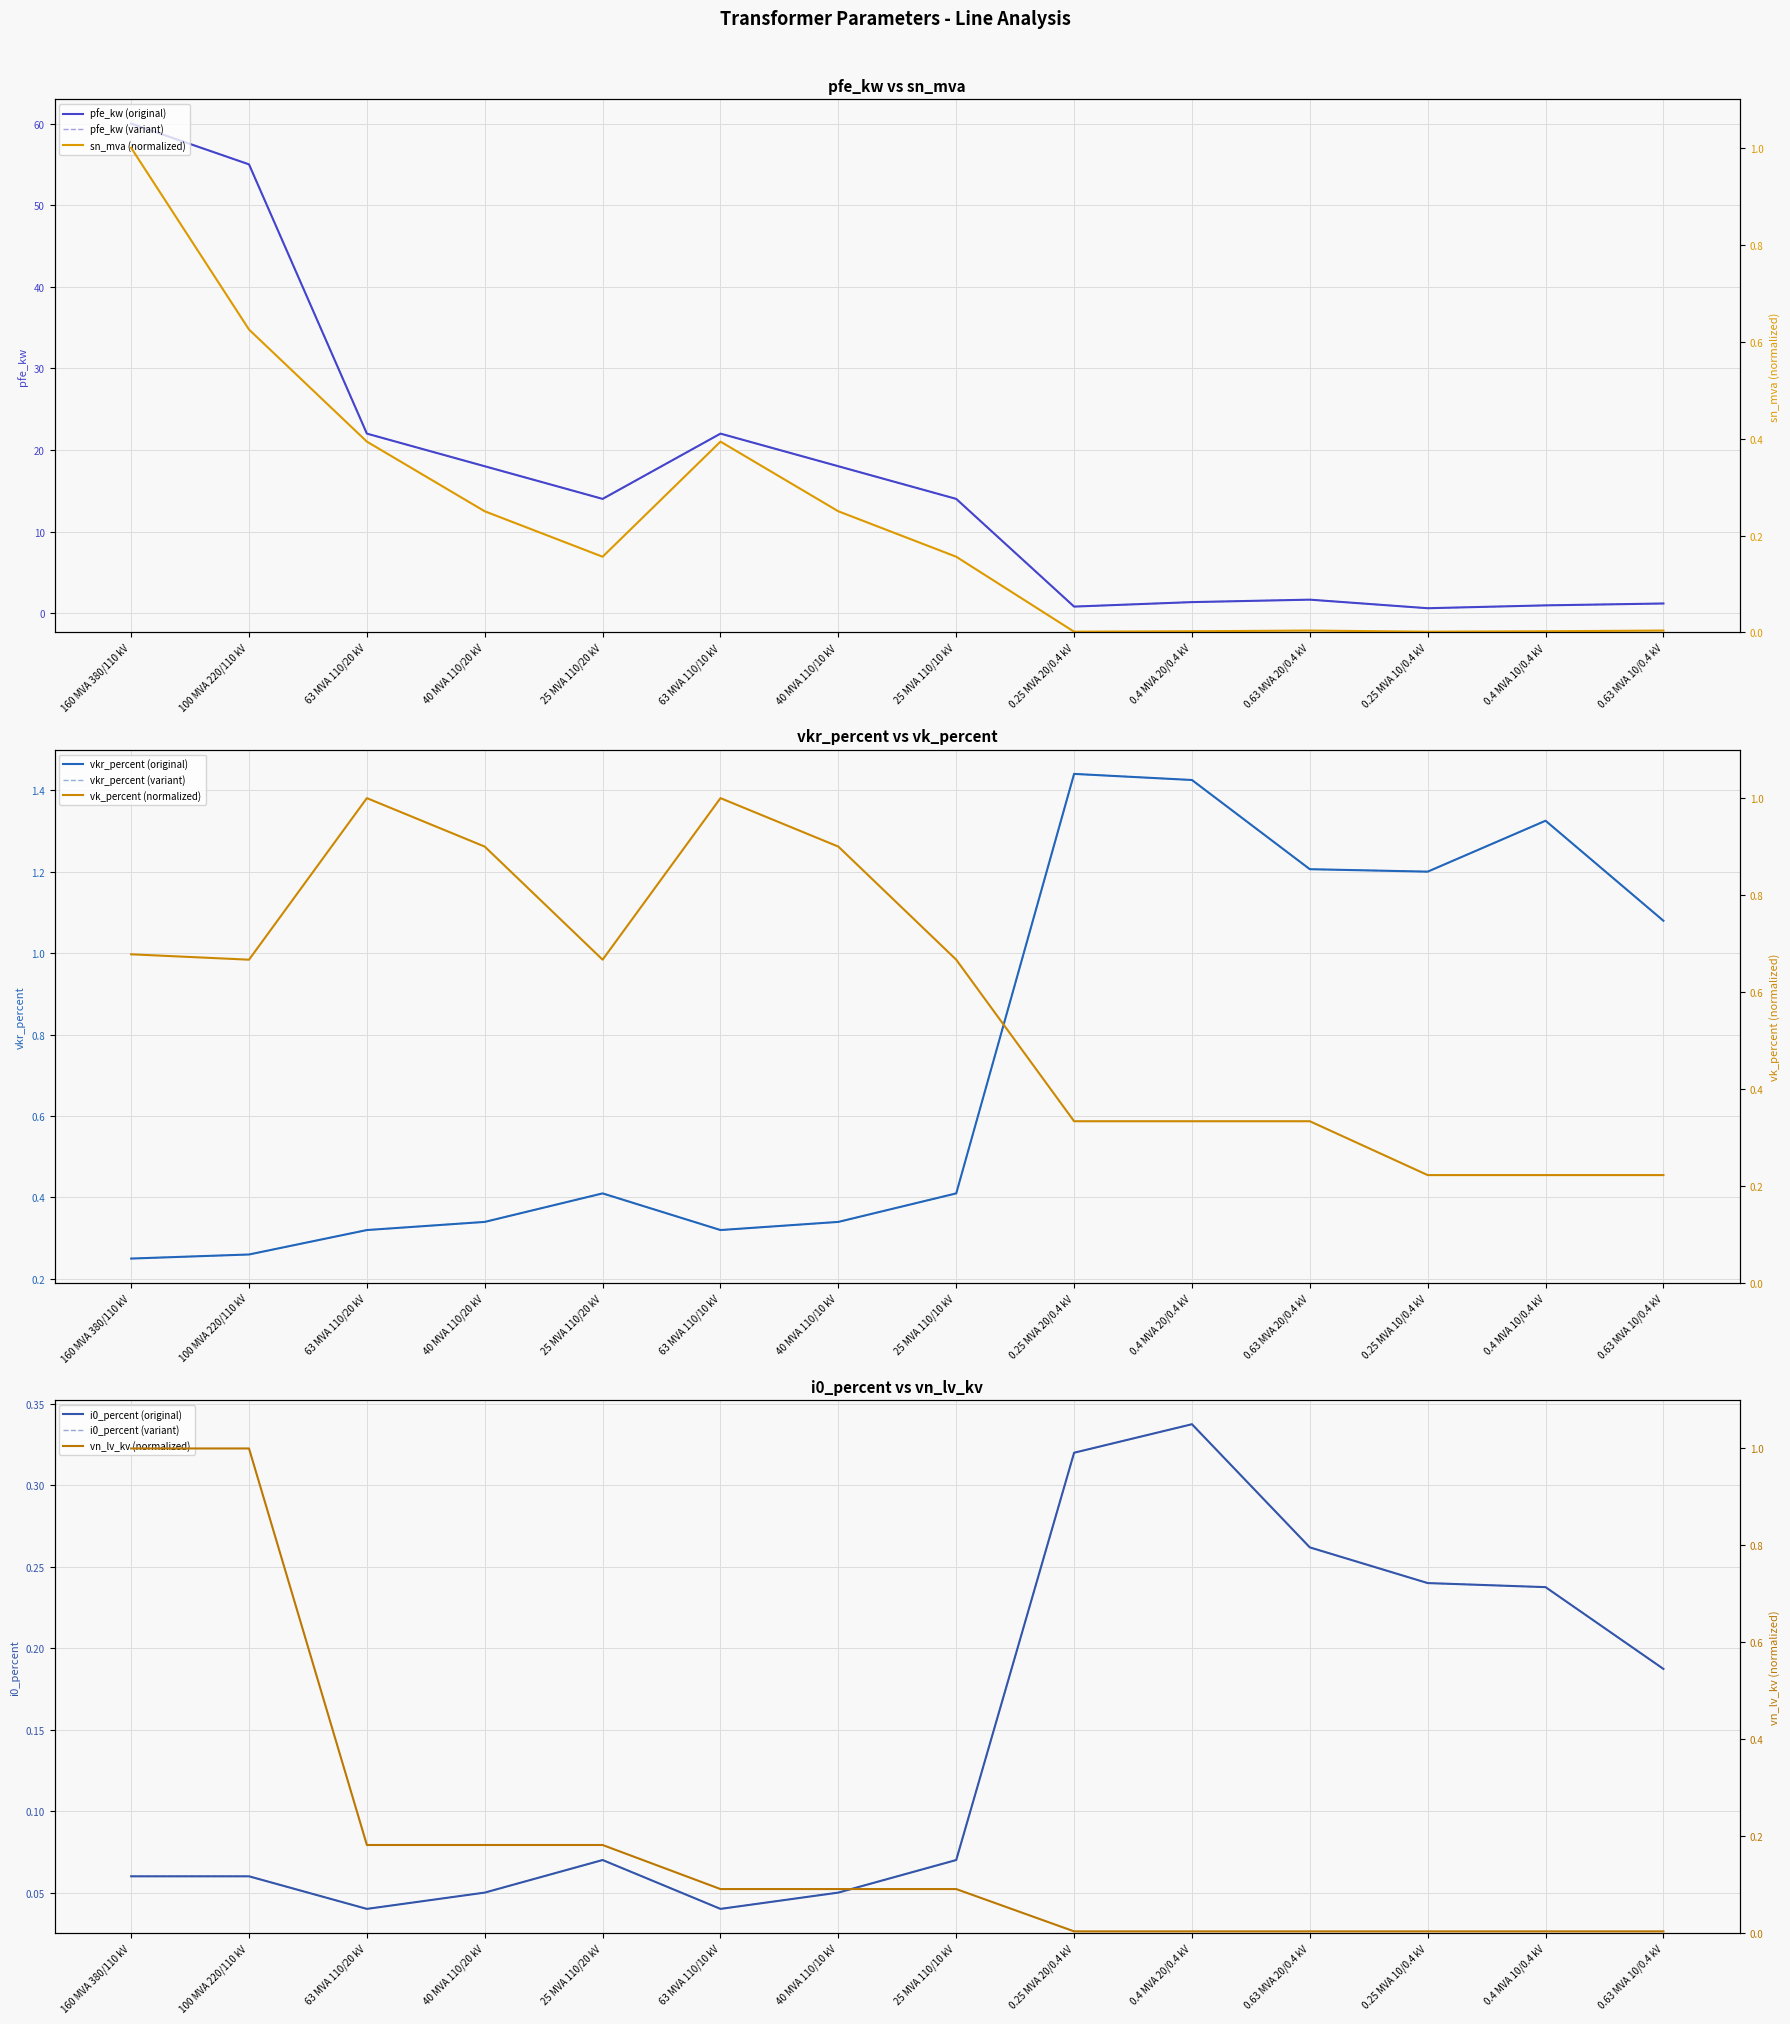

True or false: pfe_kw and i0_percent intersect in this chart.

False